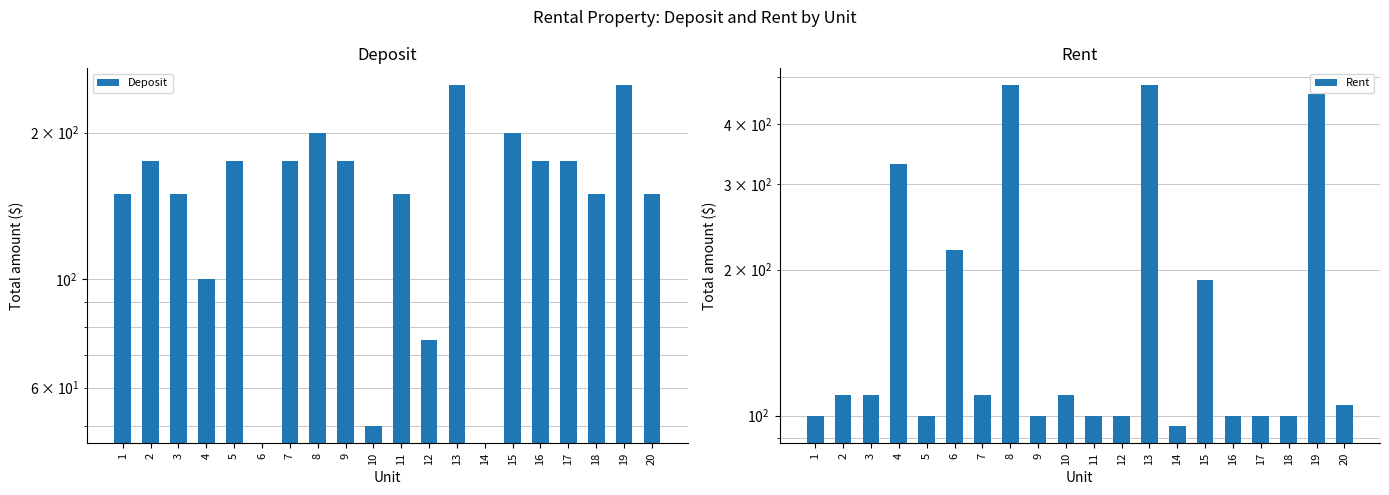

The Deposit series shows 228 at 16. True or false?

False